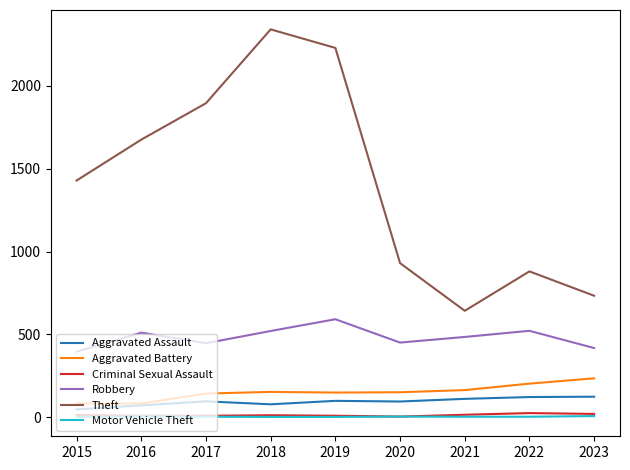

How many values in the Aggravated Assault series are below 95?

4